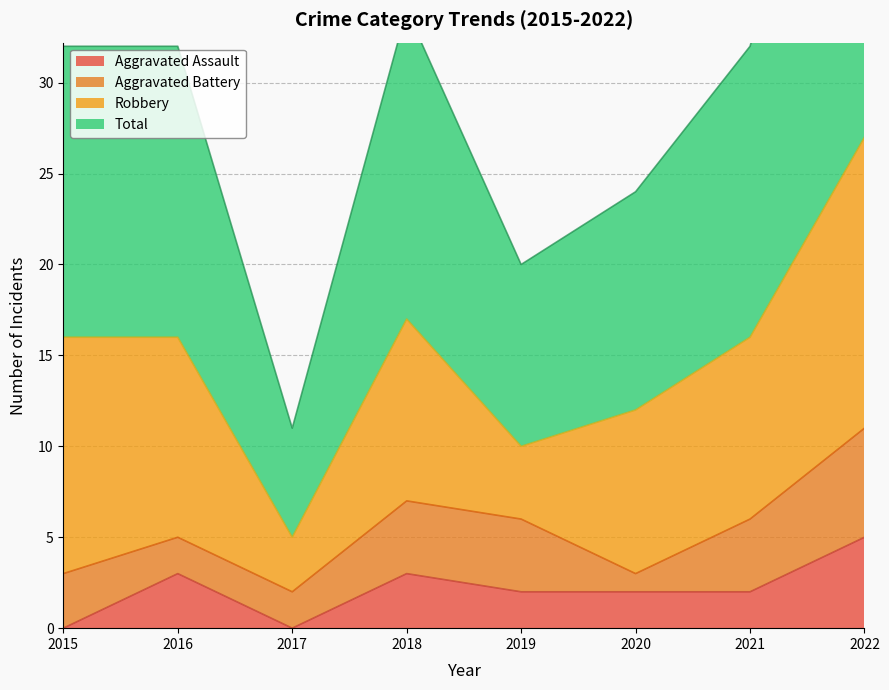

How many interior local valleys does the Aggravated Assault series have?

1